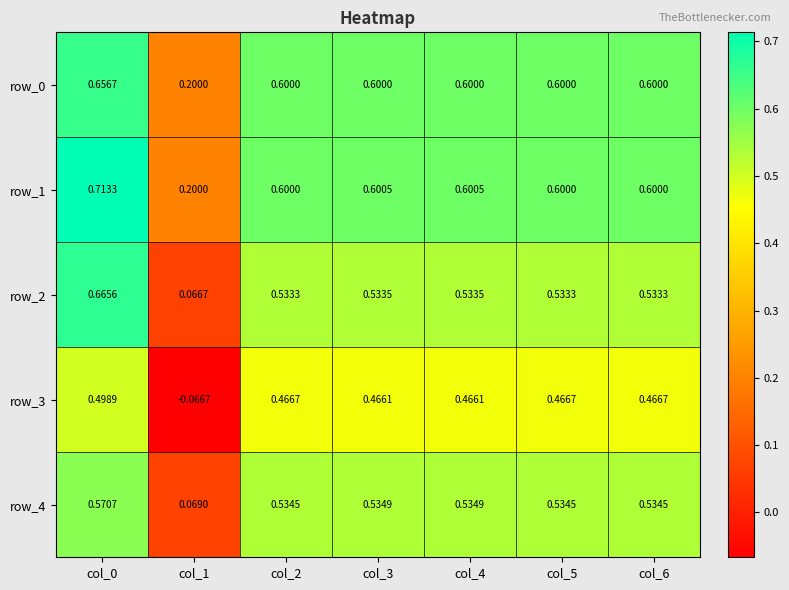

Reading left to right, what are all the values shown in this chart?

row_0: 0.7	0.2	0.6	0.6	0.6	0.6	0.6
row_1: 0.7	0.2	0.6	0.6	0.6	0.6	0.6
row_2: 0.7	0.1	0.5	0.5	0.5	0.5	0.5
row_3: 0.5	-0.1	0.5	0.5	0.5	0.5	0.5
row_4: 0.6	0.1	0.5	0.5	0.5	0.5	0.5